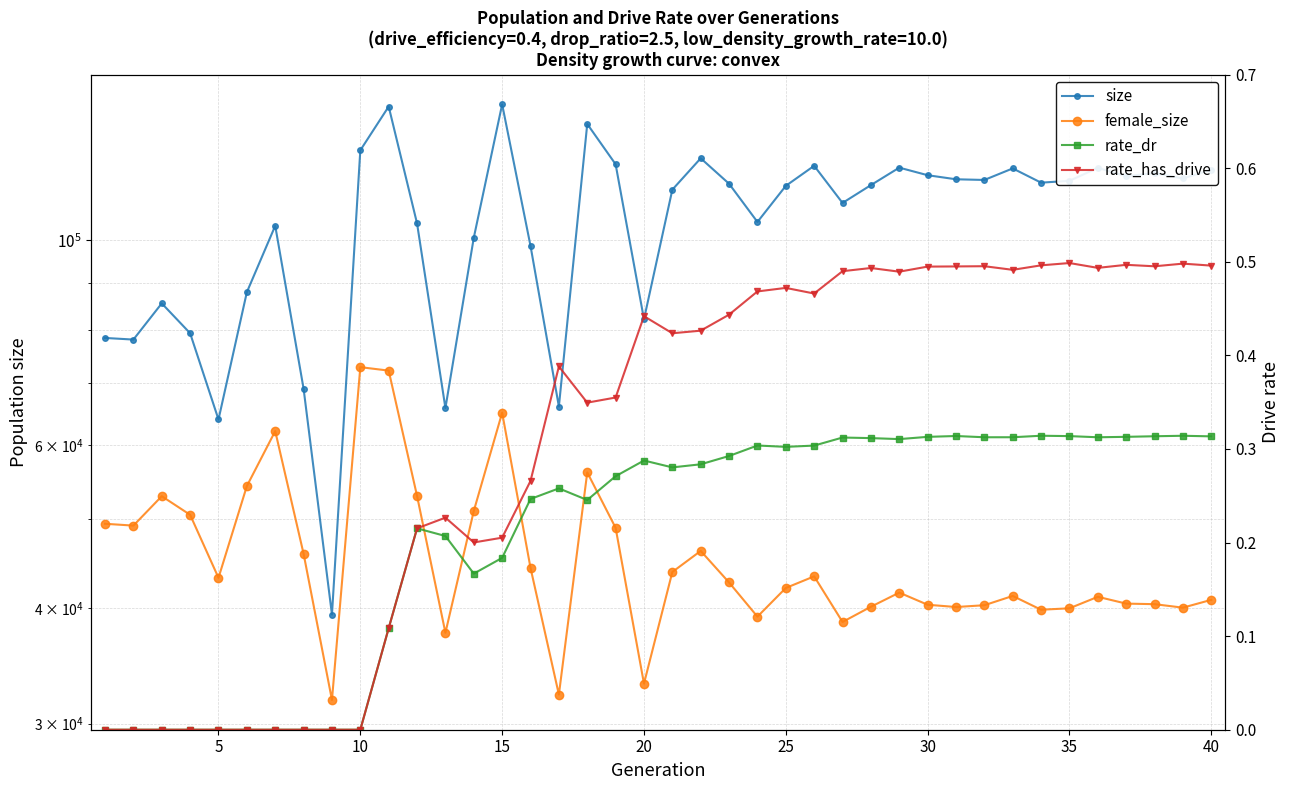

Which series has the widest spread of values?

size